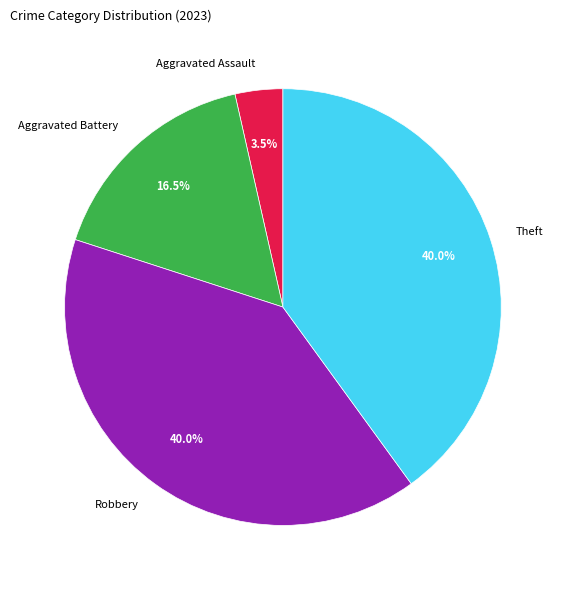

What is the smallest slice in the pie chart?

Aggravated Assault